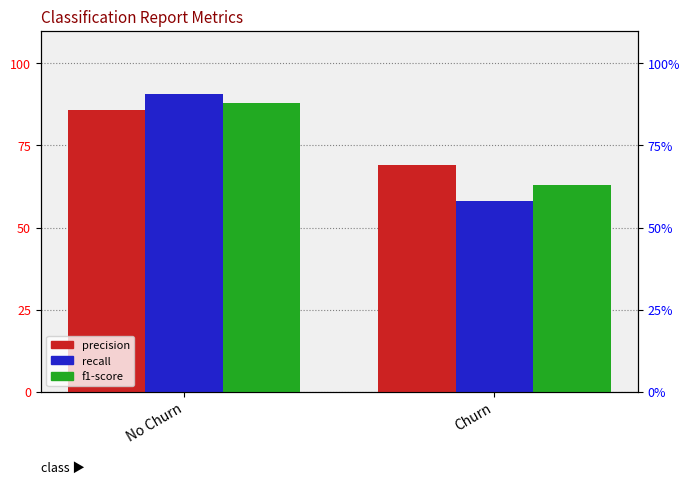

List the series in order of their peak value, lowest first.

precision, f1-score, recall